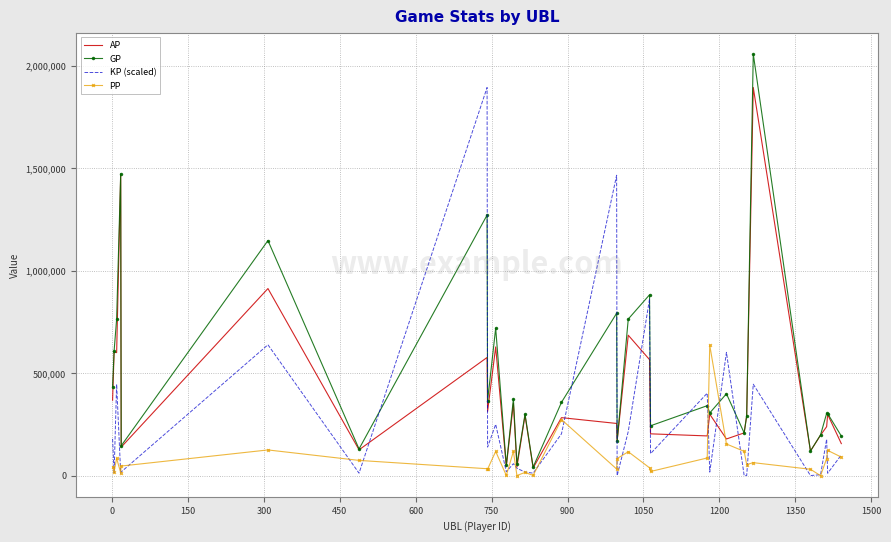

Which series has the largest total across all categories?

GP